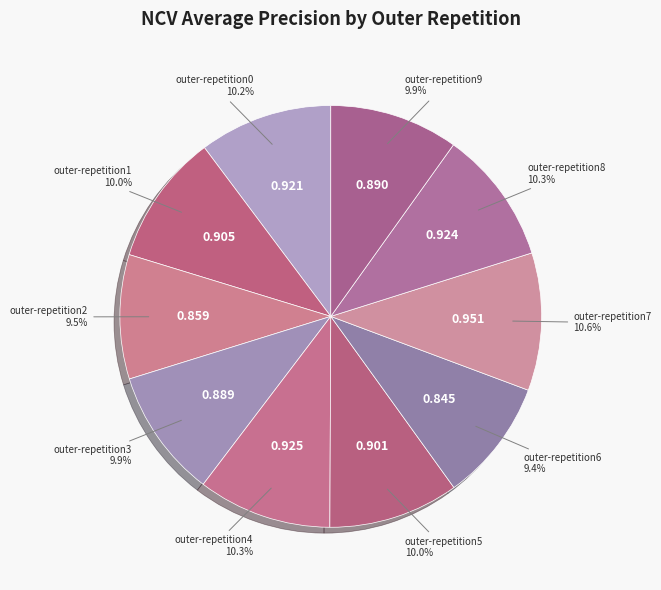

Is it true that outer-repetition4 is 1% of the pie?

False